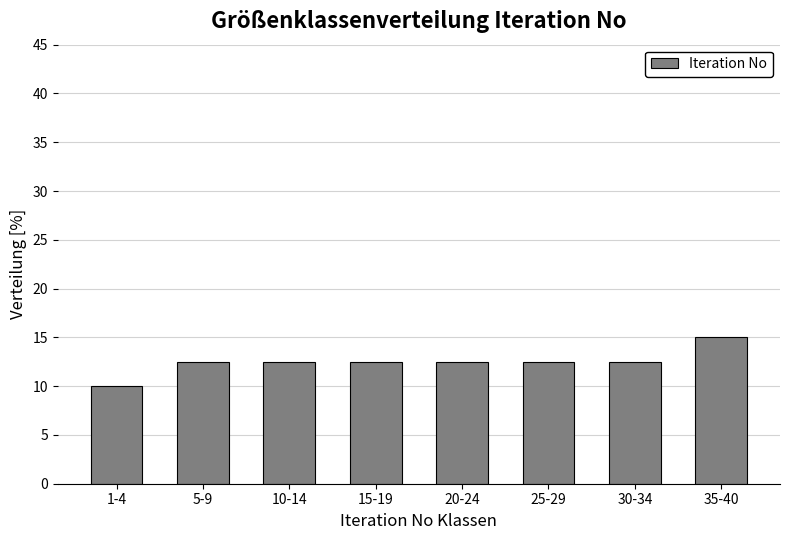

Reading left to right, list all the values displayed in this chart.

10.0	12.5	12.5	12.5	12.5	12.5	12.5	15.0